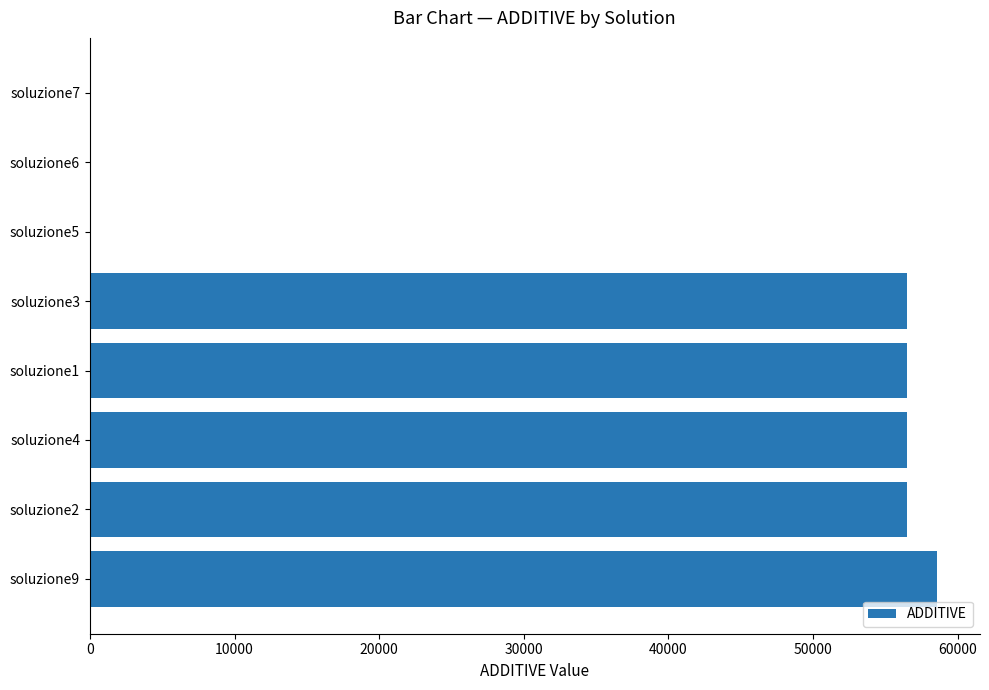

What is the sum of all values?

284606.9